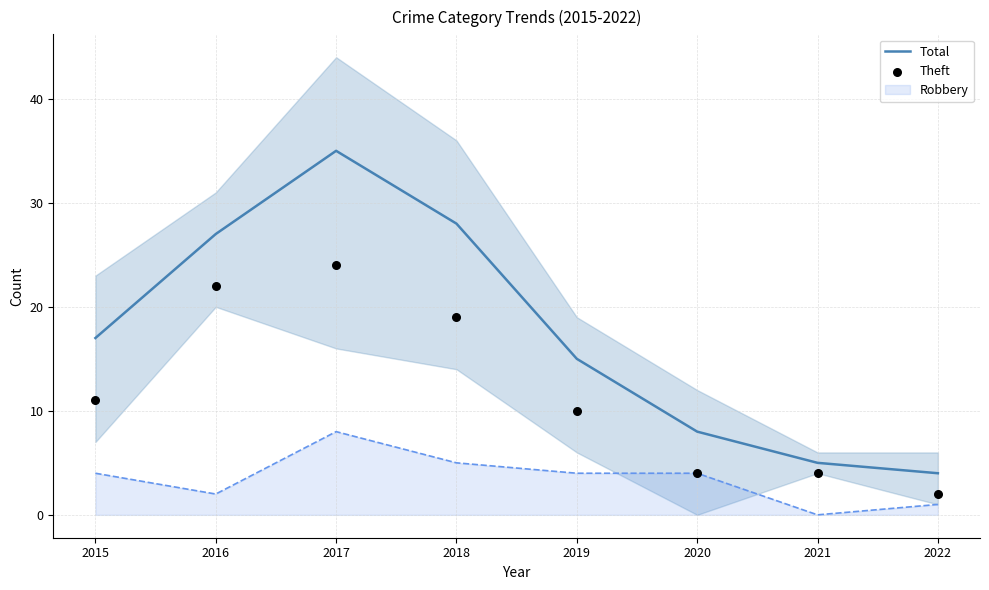

Which series has the largest Y range (max minus min)?

Total